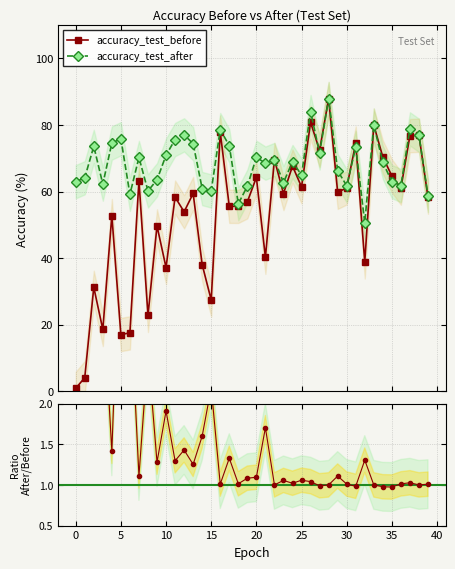

What is the difference between the maximum and minimum values in the after / before series?

70.2